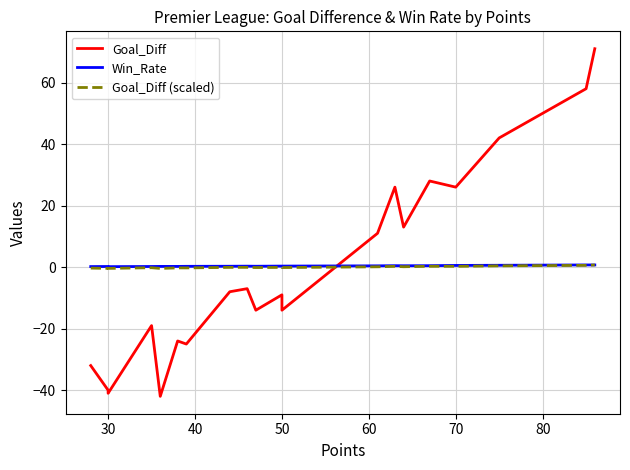

What is the spread (max minus min) of values at 30?

40.2